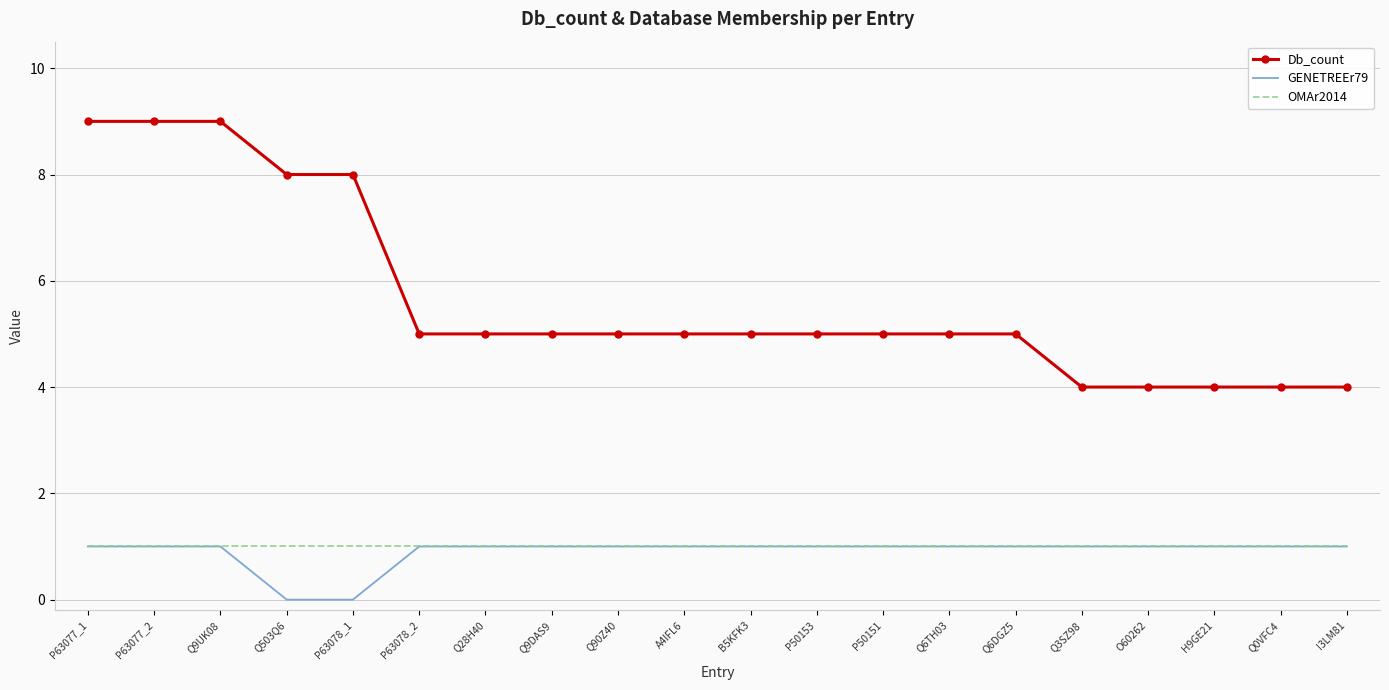

What position from the right is Q9UK08?

18